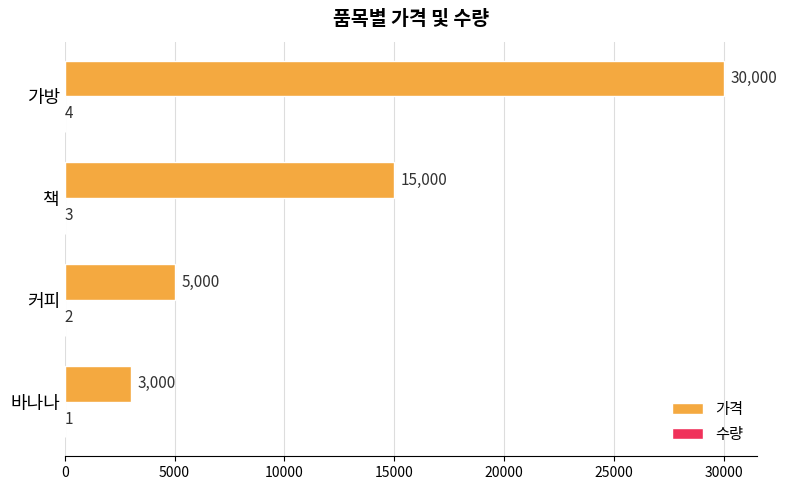

What is the approximate value of 가격 at 가방, to the nearest 100?

30000